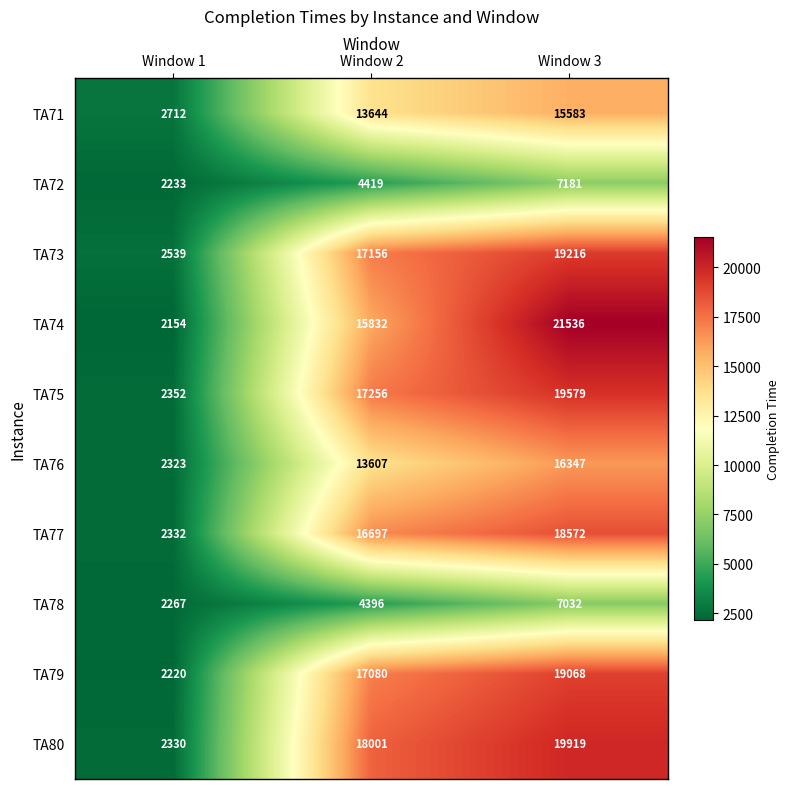

What is the highest value of the TA74 series?

21536